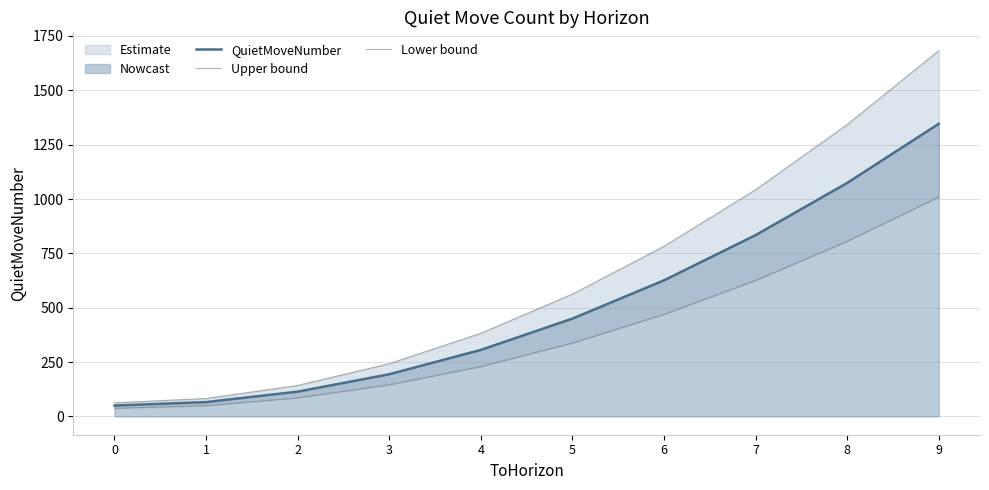

What is the average value of the Upper bound series?

632.5